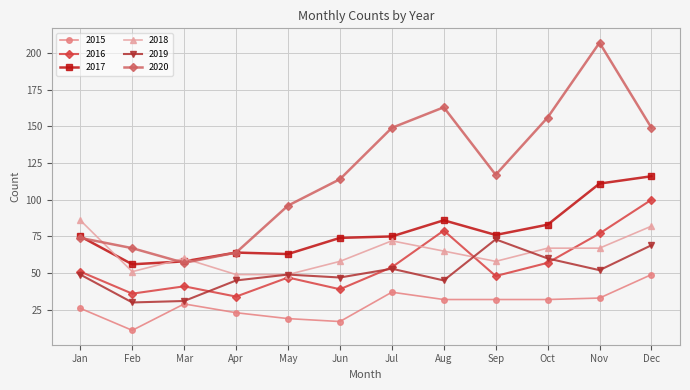

True or false: 2018 has a value of 72 at Jul.

True